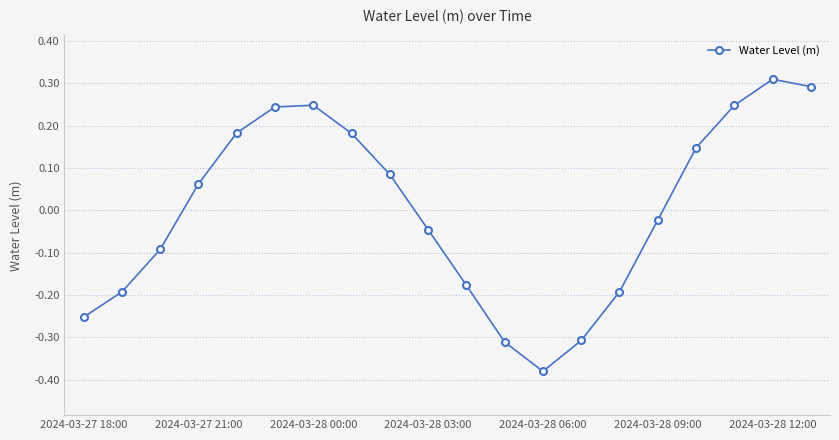

What is the difference between the maximum and second lowest values?

0.6